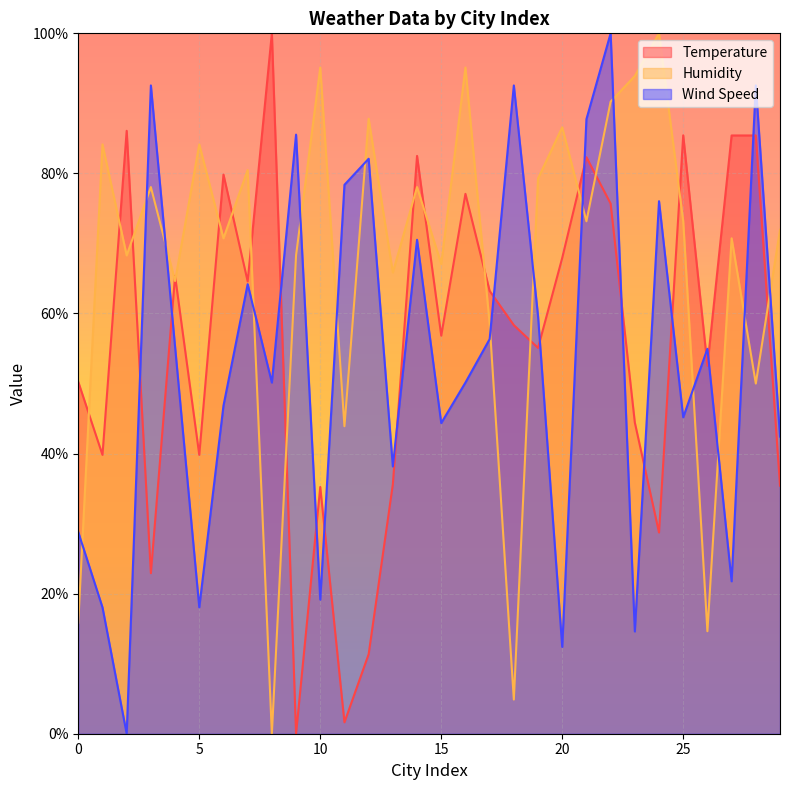

What is the difference between the highest and lowest values at 20?

74.2